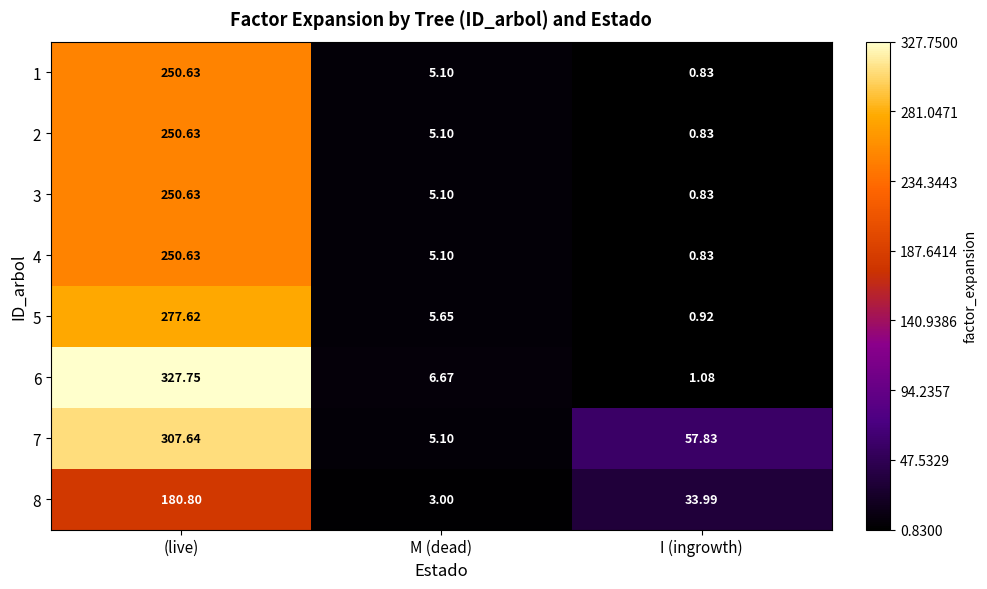

Which series has the largest total across all categories?

7